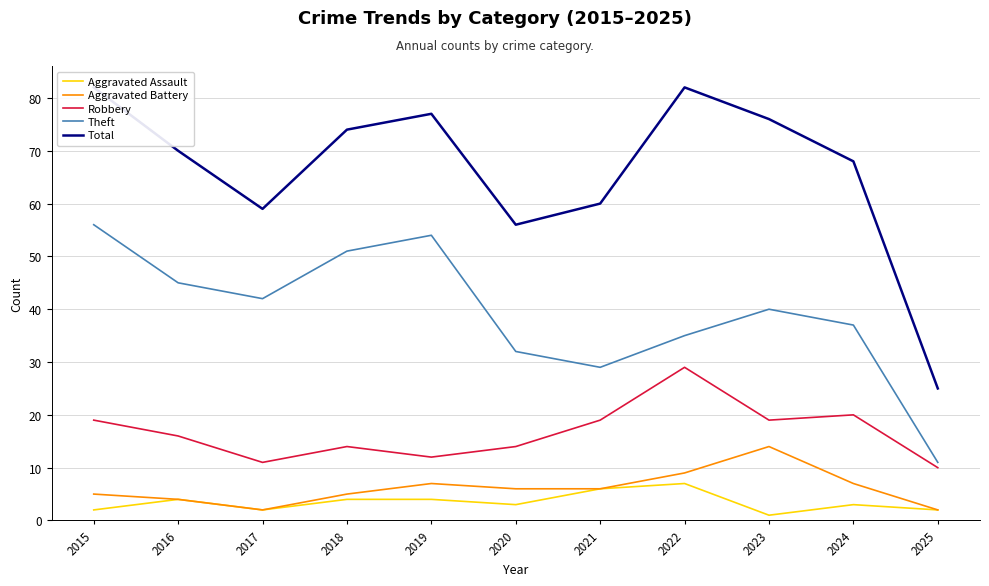

How many lines are shown in the chart?

5